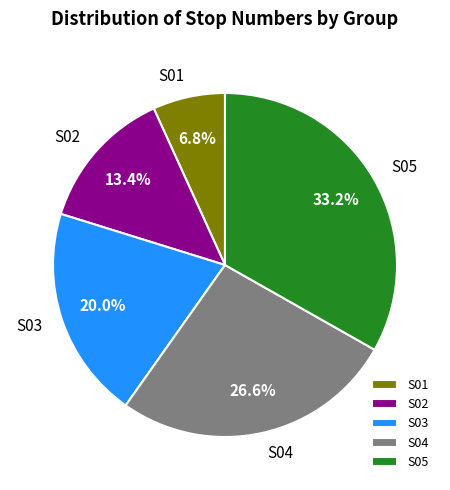

Which category has the smallest portion of the pie?

S01